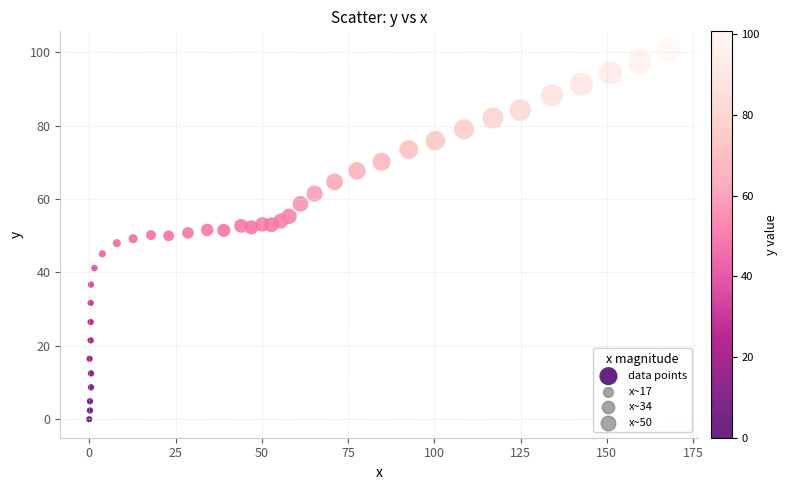

What is the range of Y values (max minus min)?

100.7